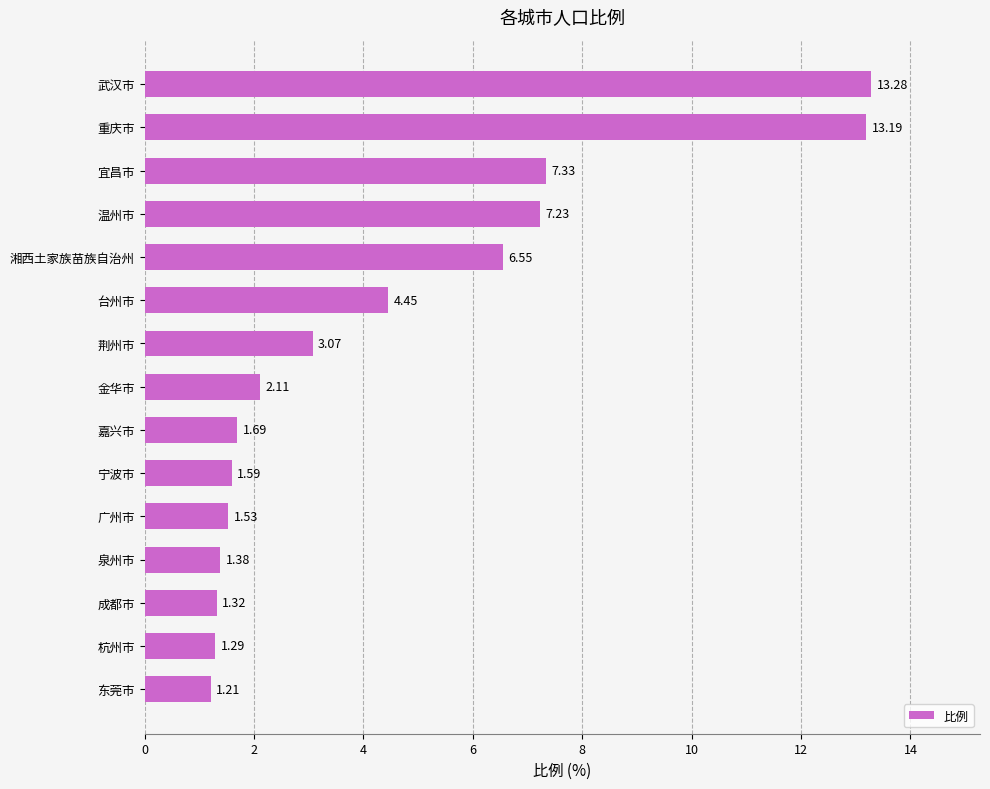

Approximately how many times larger is the value at 宜昌市 compared to 宁波市?

4.6